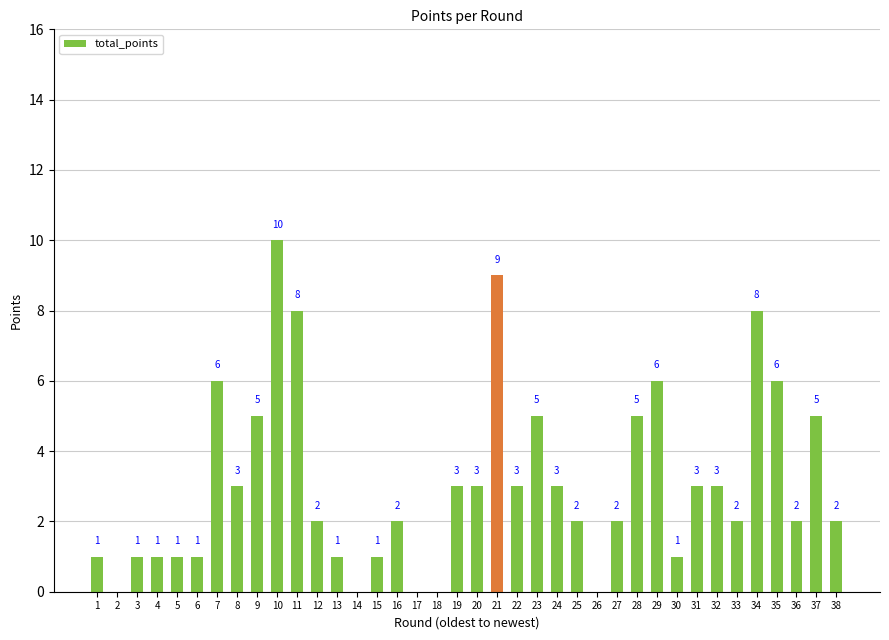

The chart shows a value of 2 at 16. True or false?

True